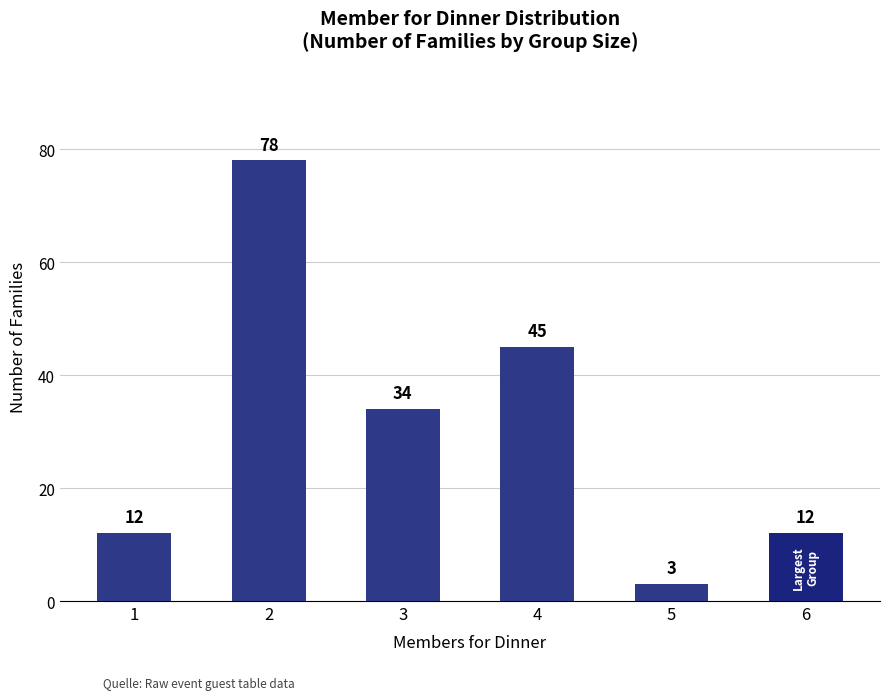

Where is the data nearest to the value 40?

4